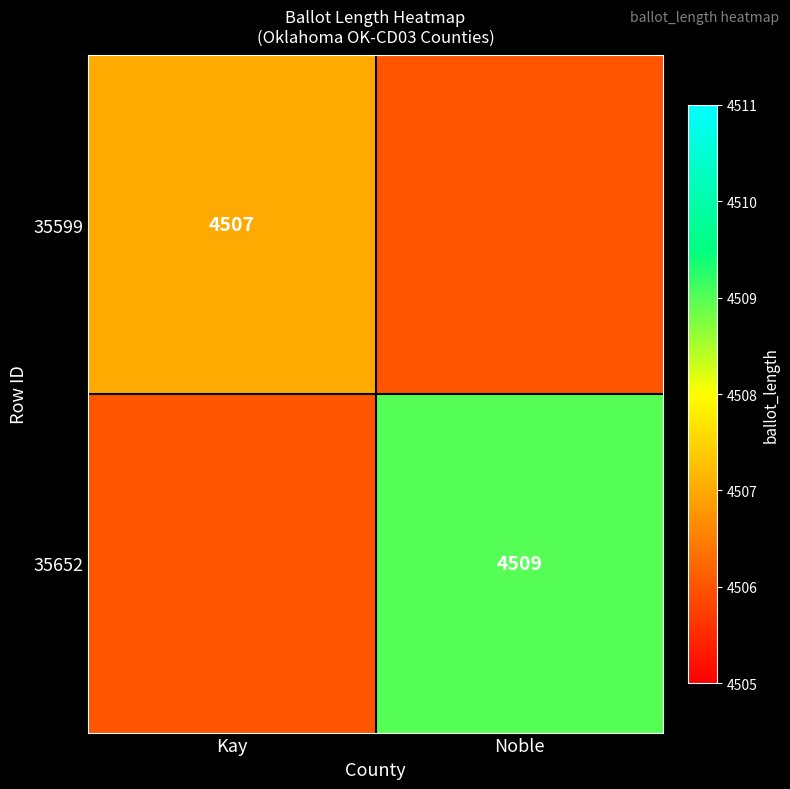

True or false: 35599 has a value of 7038 at Kay.

False